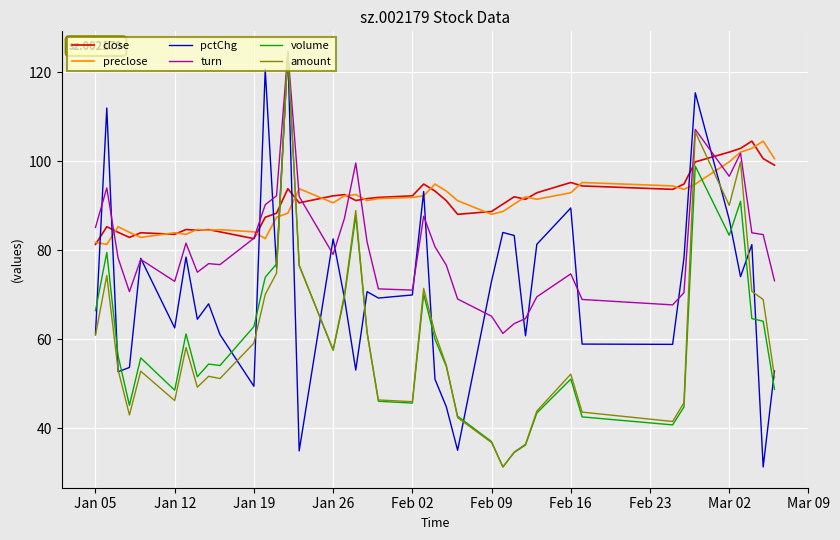

What are all the series names shown in the legend?

close, preclose, pctChg, turn, volume, amount